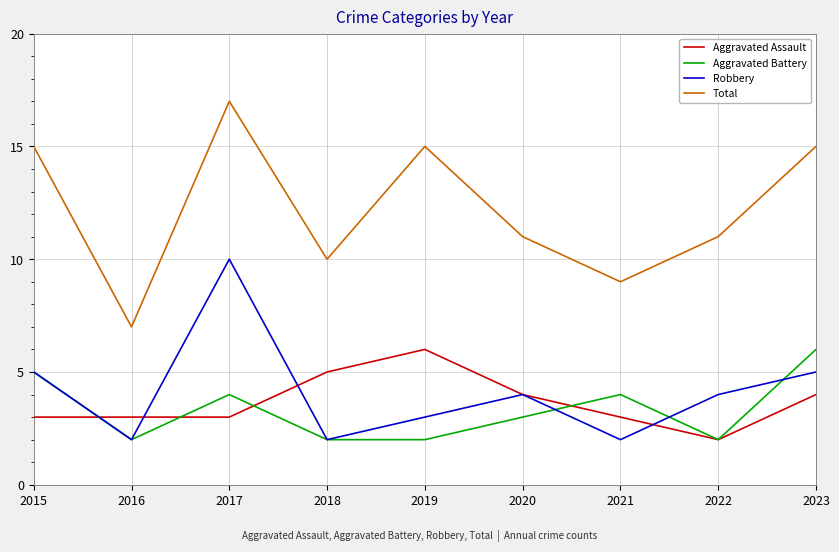

At which category does the chart reach its peak across all series?

2017